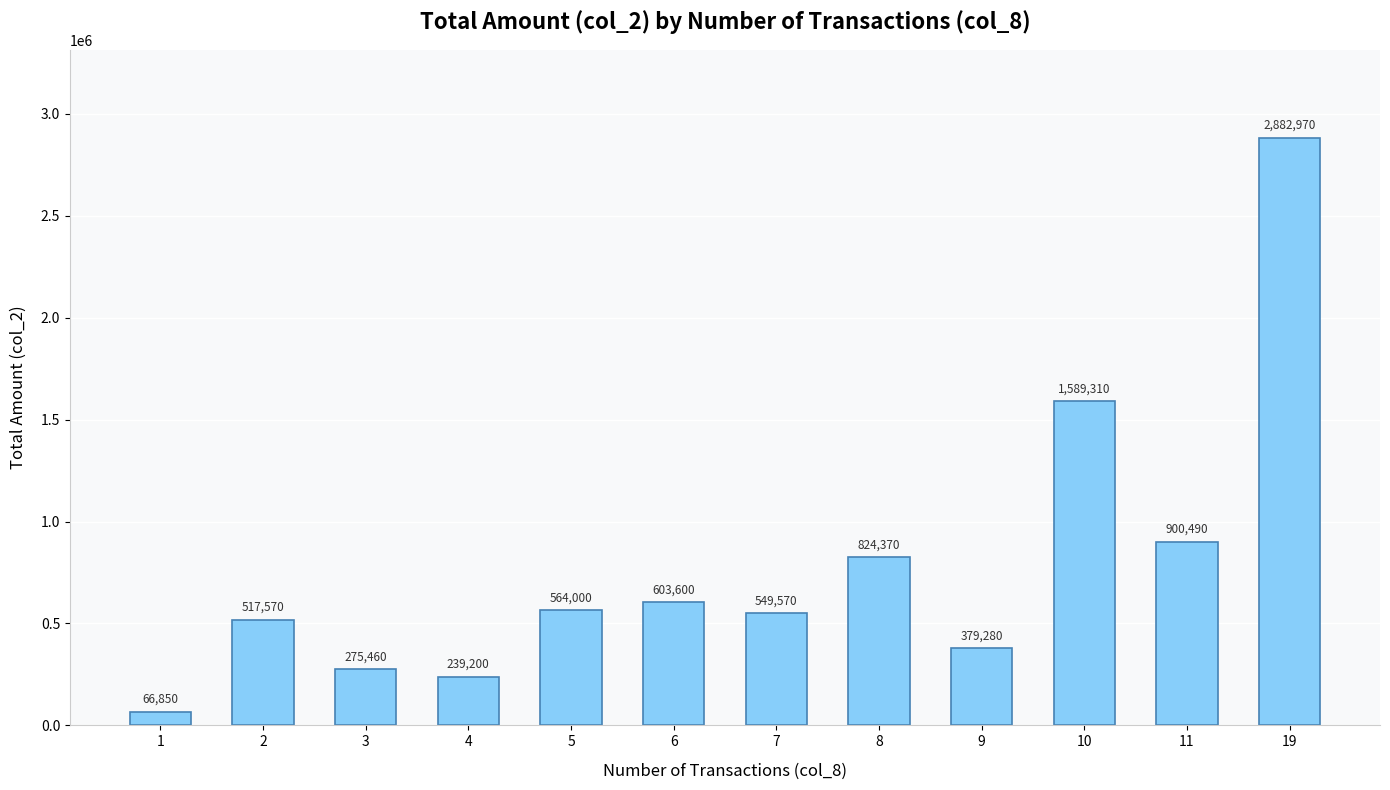

Approximately how many times larger is the value at 11 compared to 4?

3.8